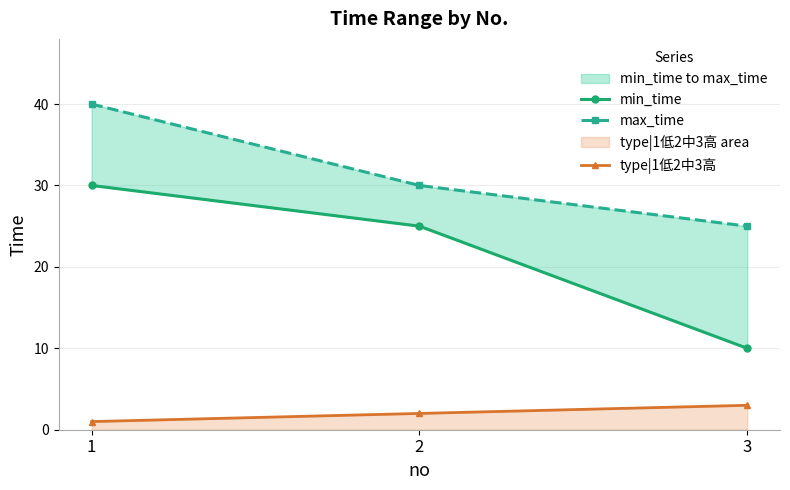

True or false: min_time has a value of 30 at 1.

True